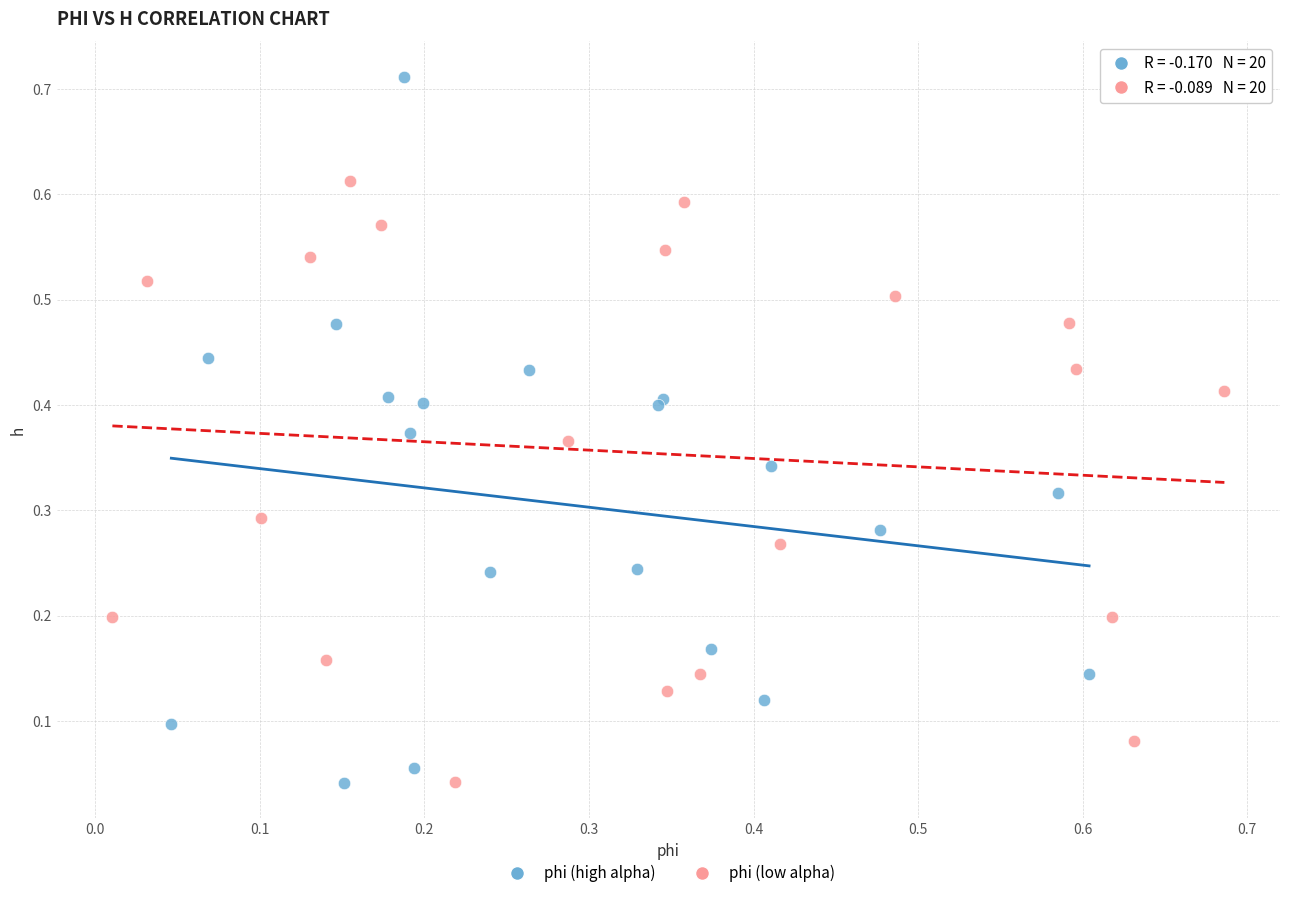

Which series has the largest Y range (max minus min)?

phi (high alpha)